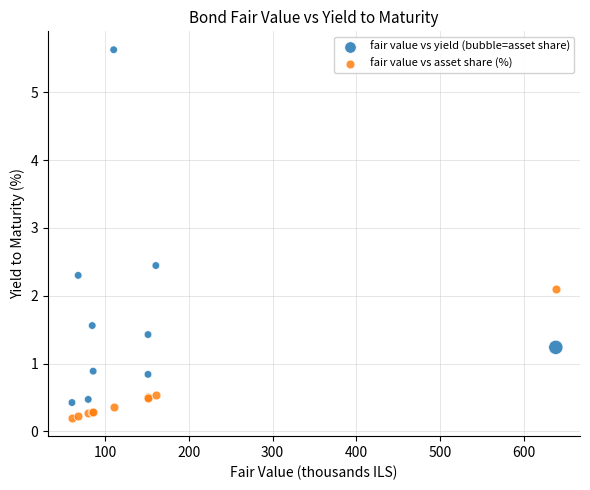

Across all series, what Y value is closest to 2?

2.1